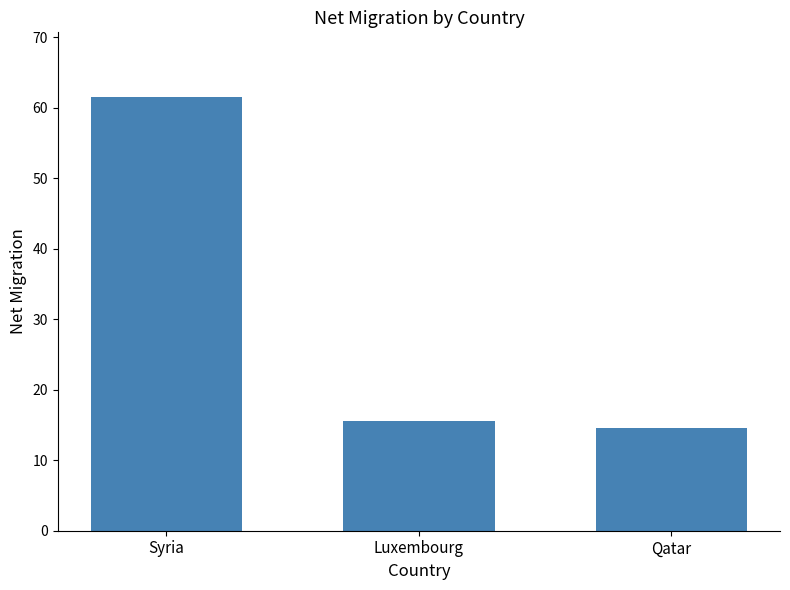

The value at Qatar is 23.6. True or false?

False